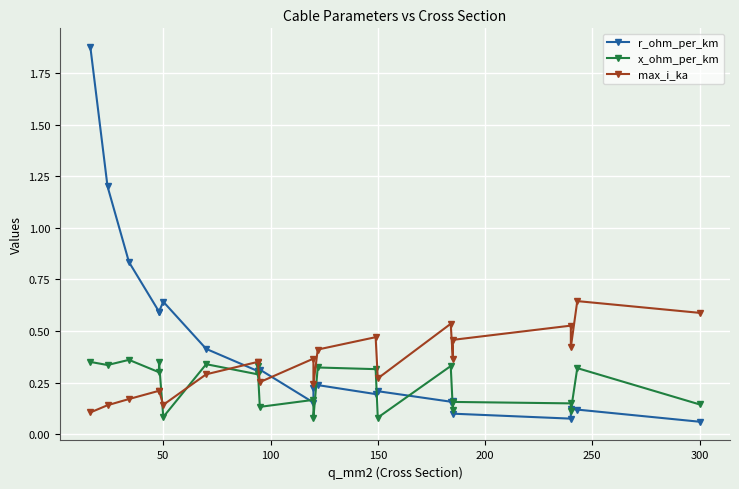

Is it true that x_ohm_per_km equals 0.2 at 300?

False